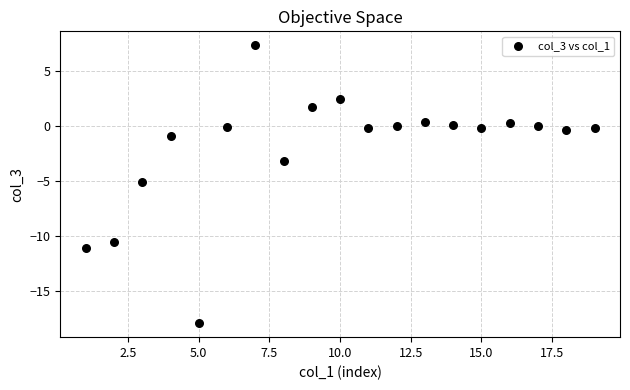

What is the range of X values (max minus min)?

18.0